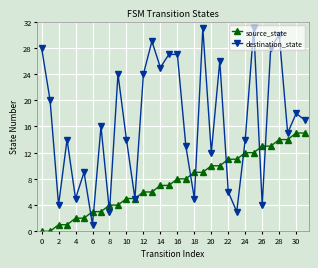

What is the minimum value for destination_state?

1